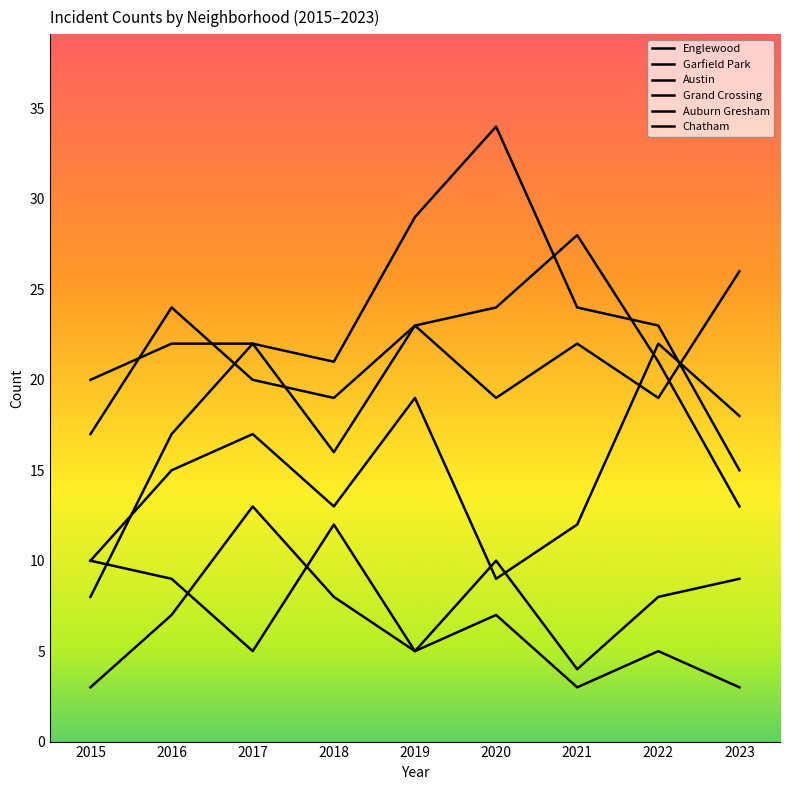

Is the value of Chatham at 2022 greater than the value of Grand Crossing at 2019?

No